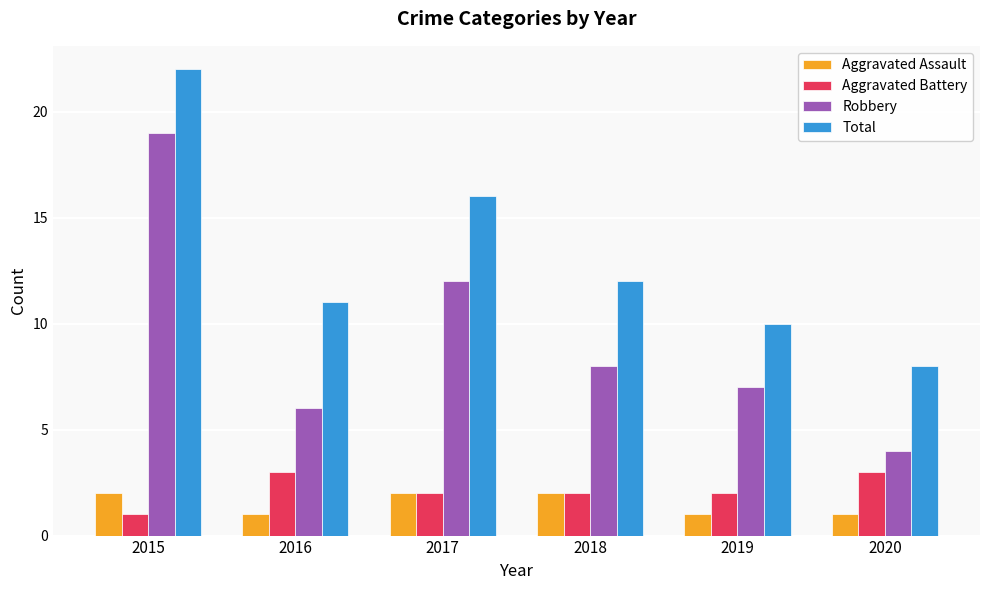

How many Aggravated Battery values are between 2 and 3?

5